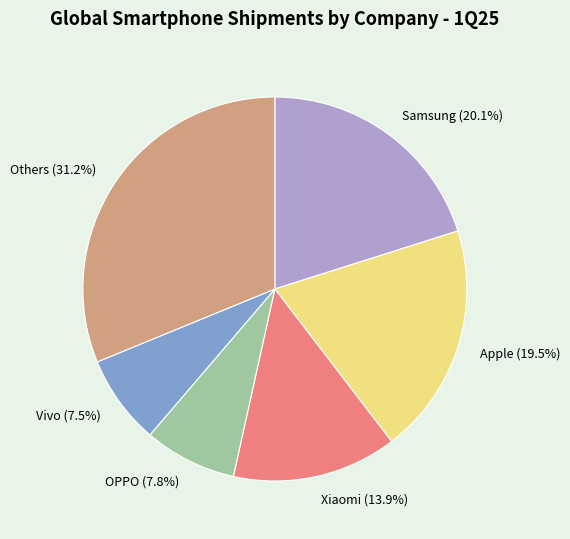

Which has a higher value, OPPO (7.8%) or Xiaomi (13.9%)?

Xiaomi (13.9%)